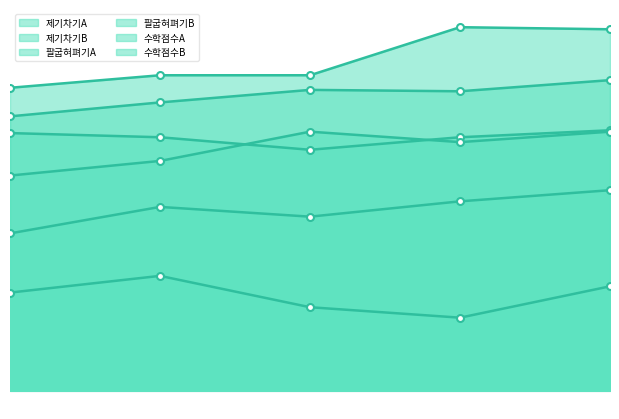

How many lines are shown in the chart?

6